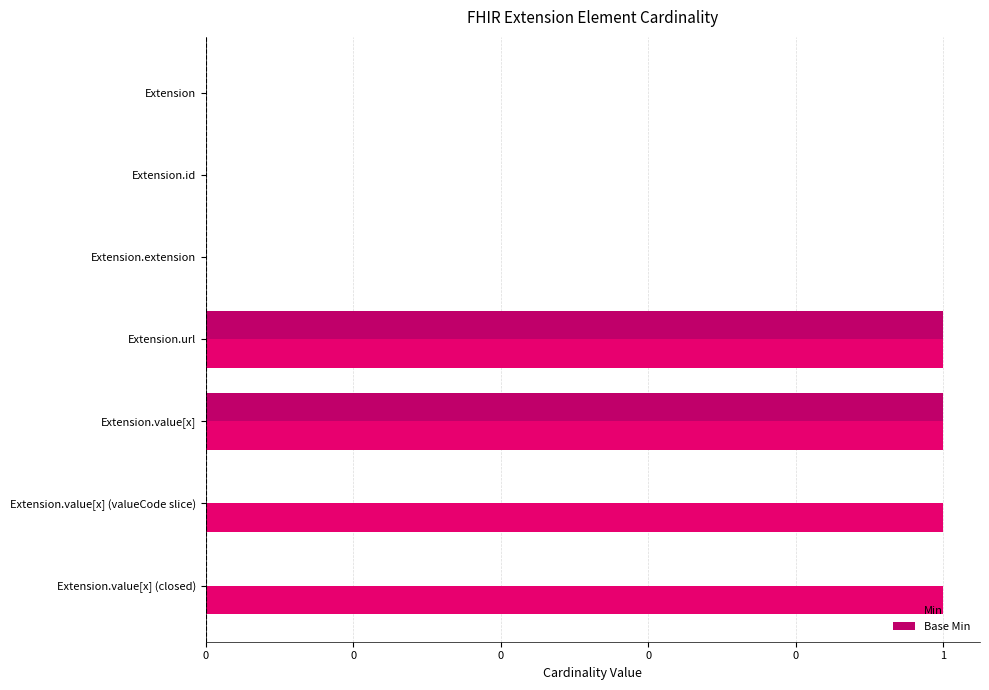

Rank the series by their average value, from lowest to highest.

Base Min, Min